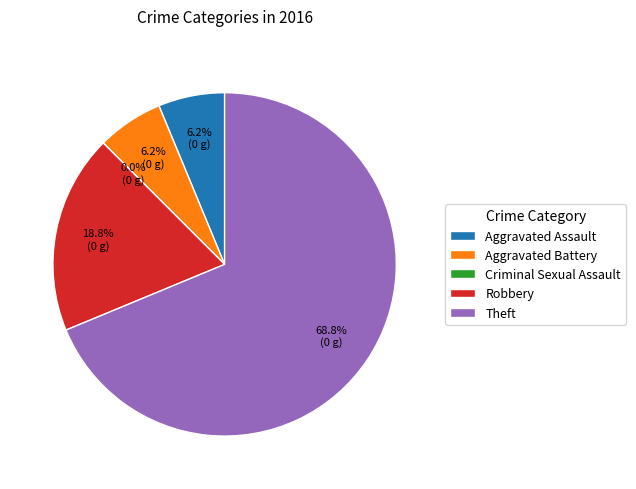

To the nearest percent, what is the average slice percentage?

20%